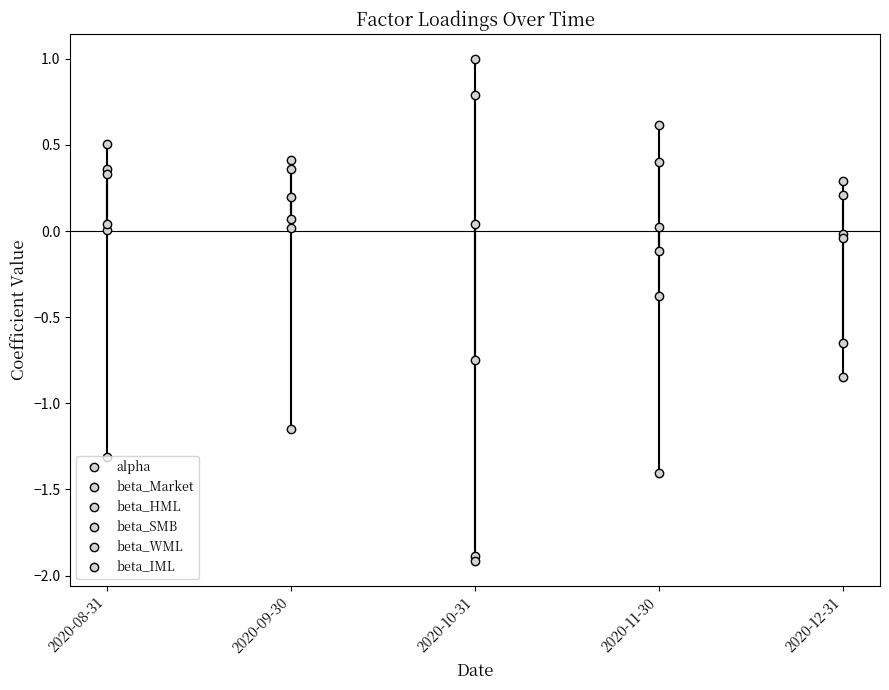

Which series changed the most between 2020-11-30 and 2020-12-31?

beta_HML